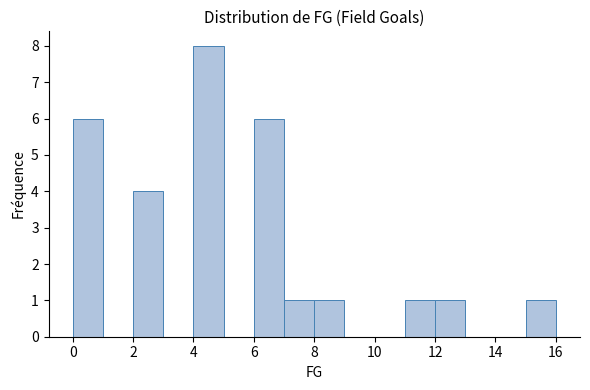

Which range on the x-axis has the tallest bar?

4 to 5